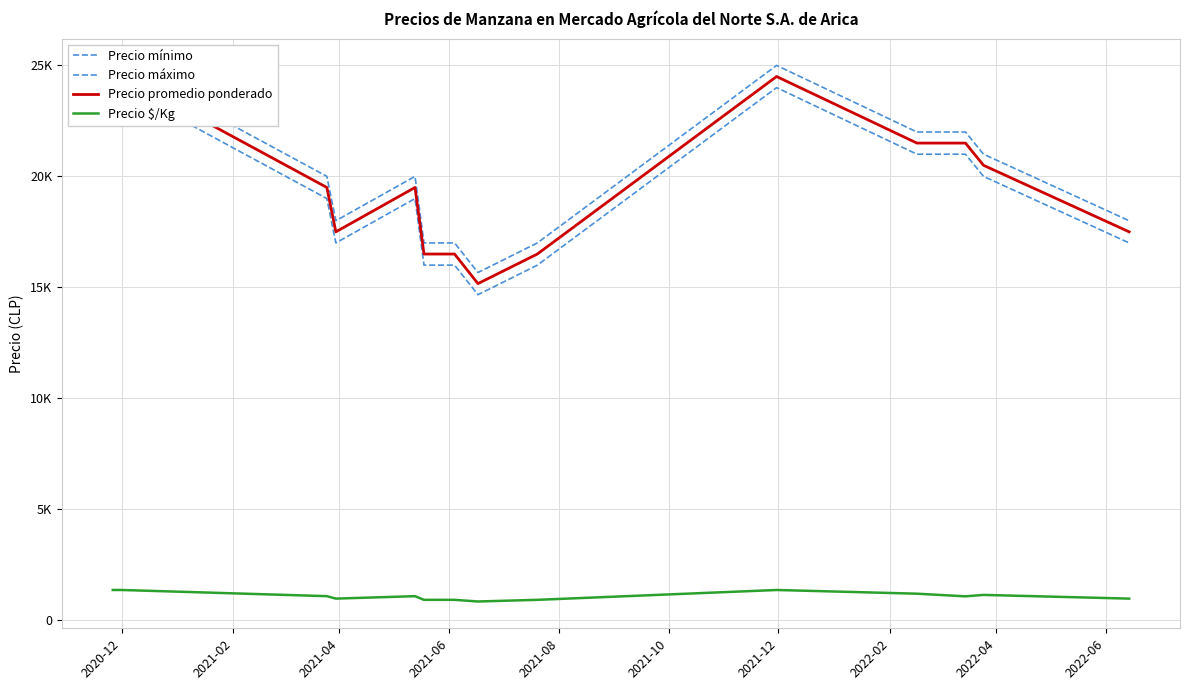

At which category does the chart reach its peak across all series?

2020-12